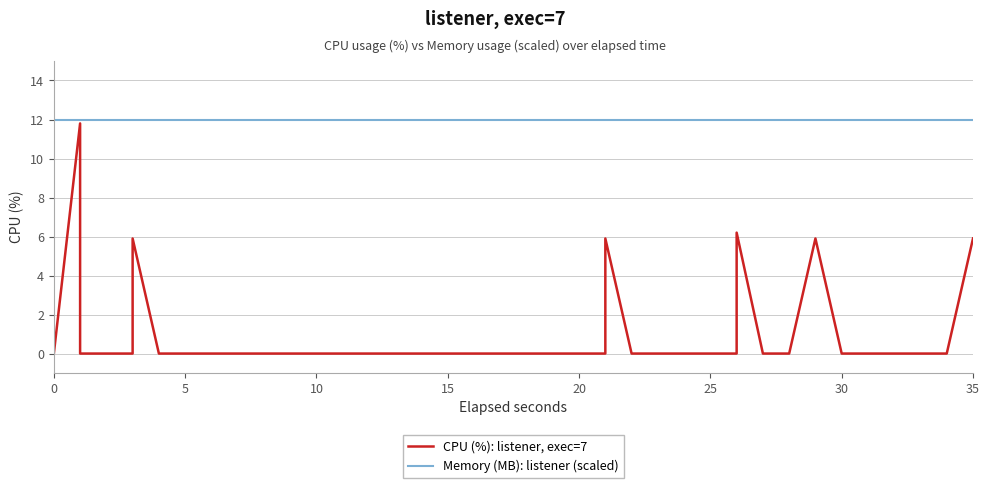

Read the Memory (MB): listener (scaled) value at 20.

12.0